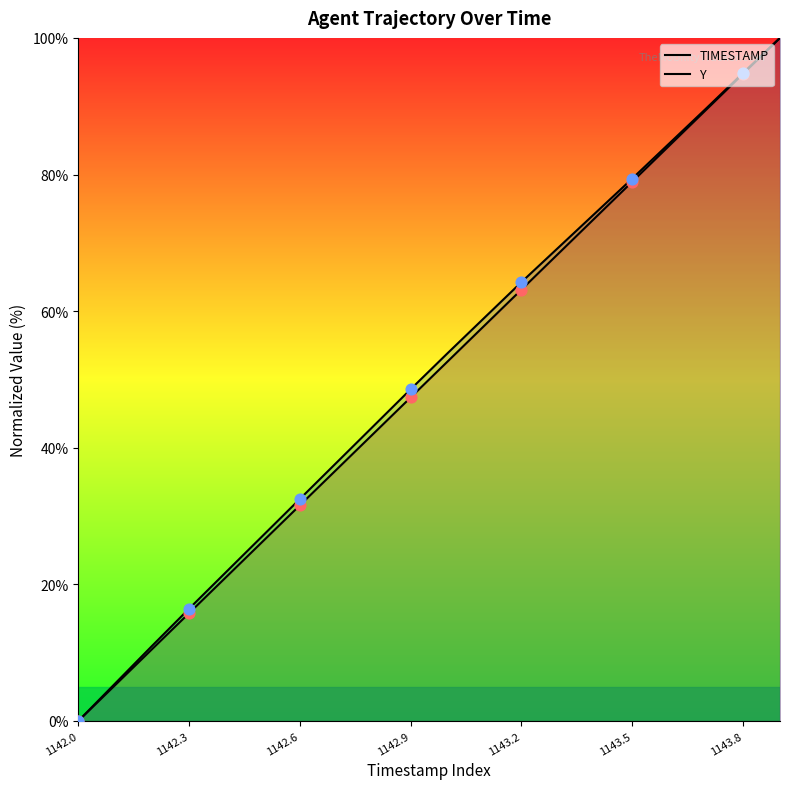

Is the value of TIMESTAMP at 1142.6 greater than the value of Y at 1142.4?

Yes